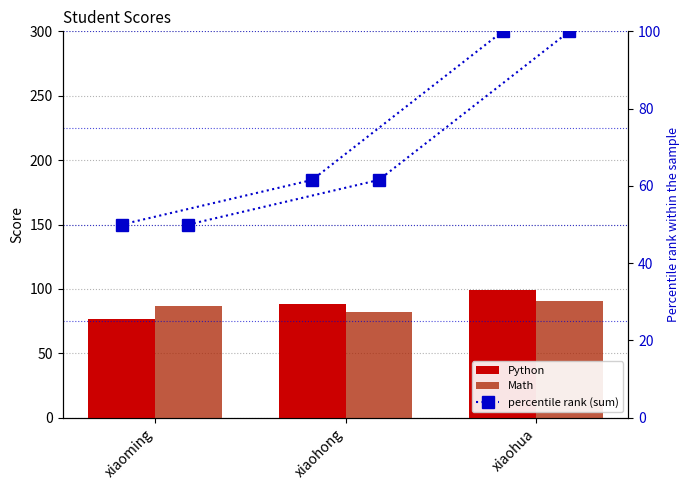

What is the sum of the percentile rank (sum) values at xiaohong and xiaoming?

111.5